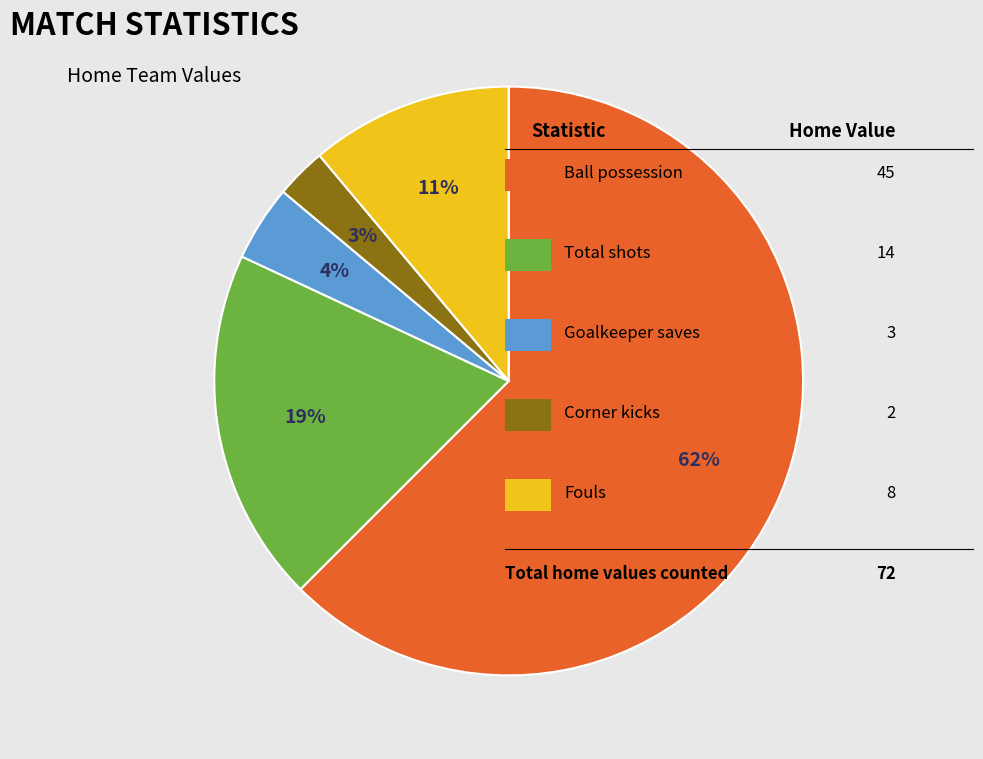

To the nearest percent, what is the difference between the largest and smallest slice percentages?

60%